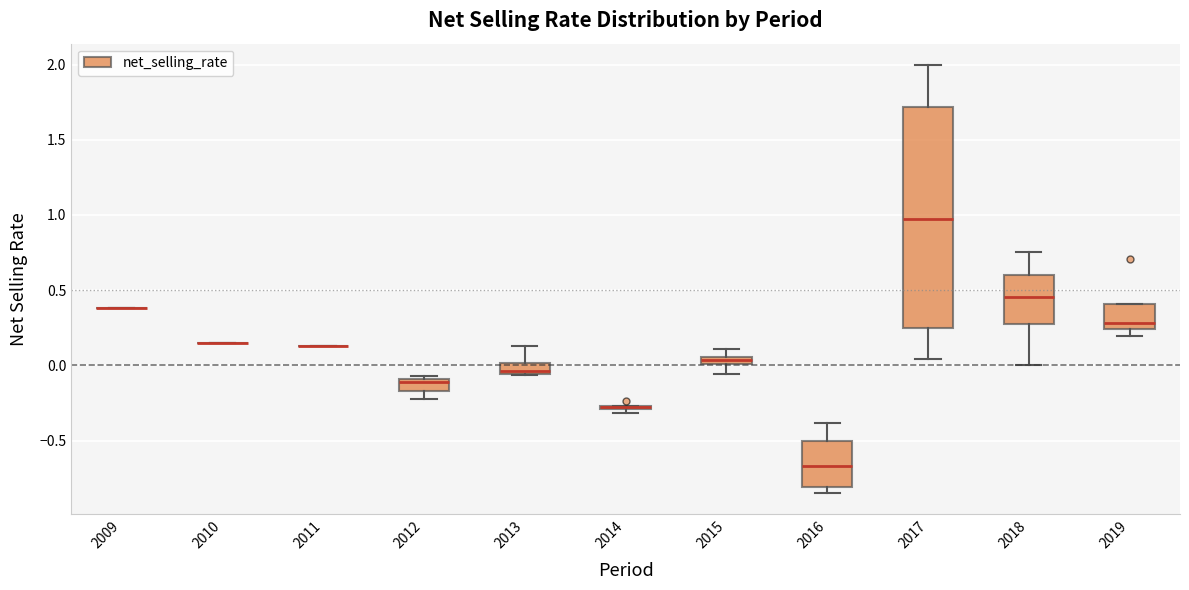

Where is the lower edge of the box at x = 2014 on the y-axis? The values are not printed on the chart, so give them approximately, as read against the axis.

-0.30